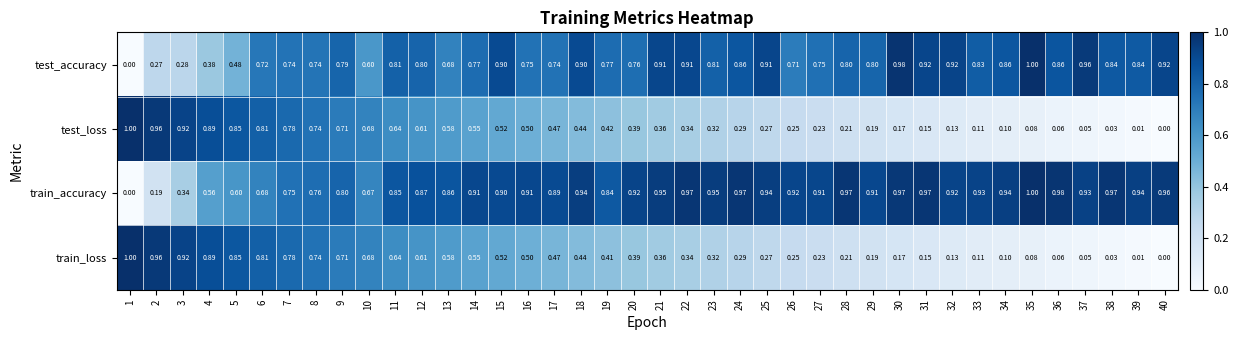

Is the value of train_accuracy at 6 greater than the value of test_accuracy at 29?

No